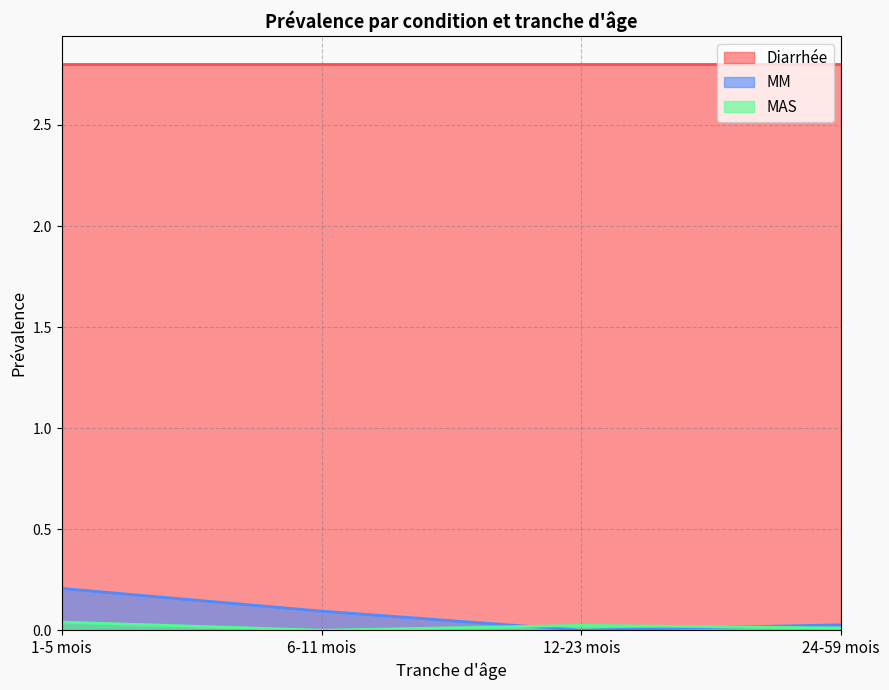

Does the chart have visible grid lines?

Yes